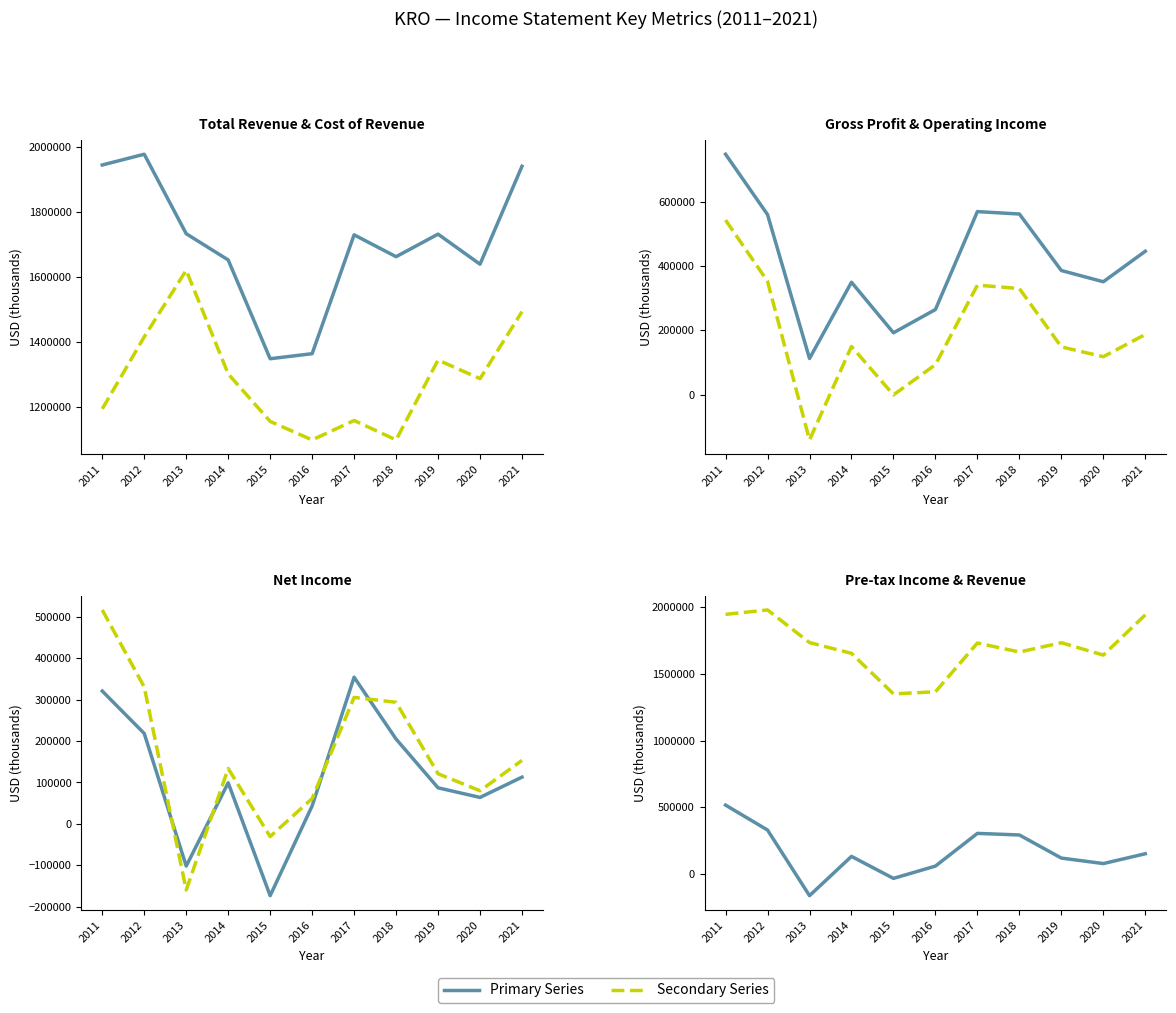

How many data points in Income Before Tax are less than 133700?

5